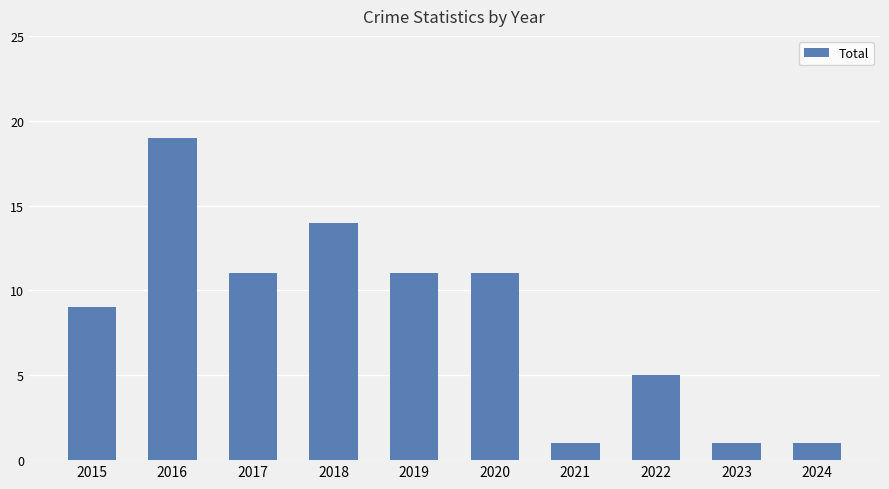

Is it true that the value at 2024 is 0?

False